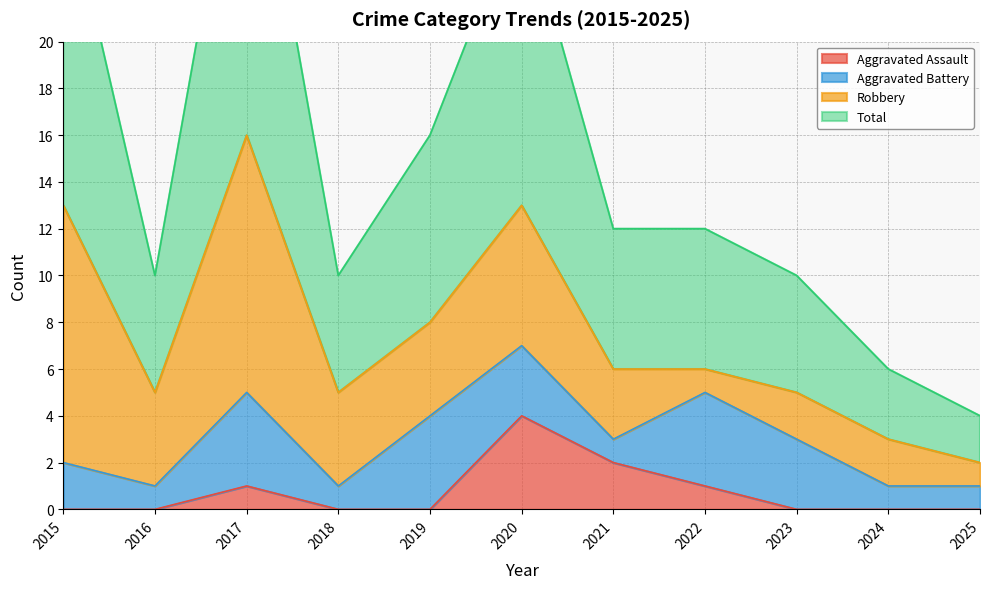

What is the maximum value shown in the chart?

32